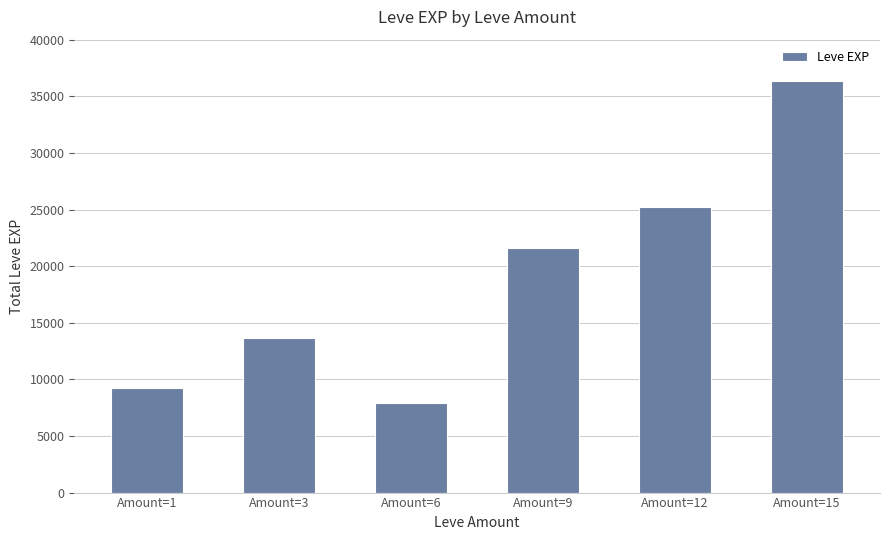

The value at Amount=12 is 44700. True or false?

False